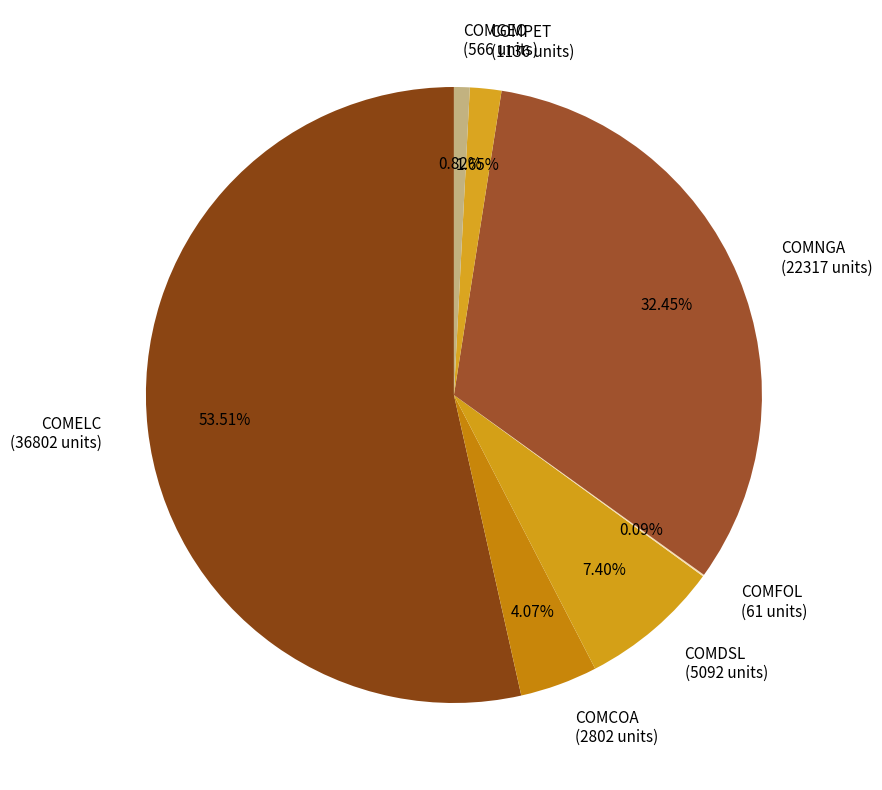

What portion of the pie excludes COMGEO?

99.2%